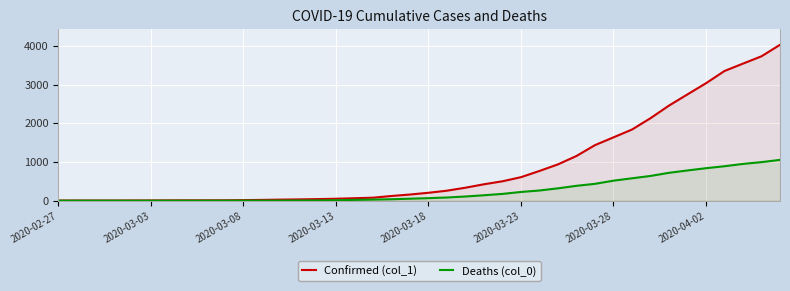

What is the difference between the maximum and minimum values in the Confirmed (col_1) series?

4025